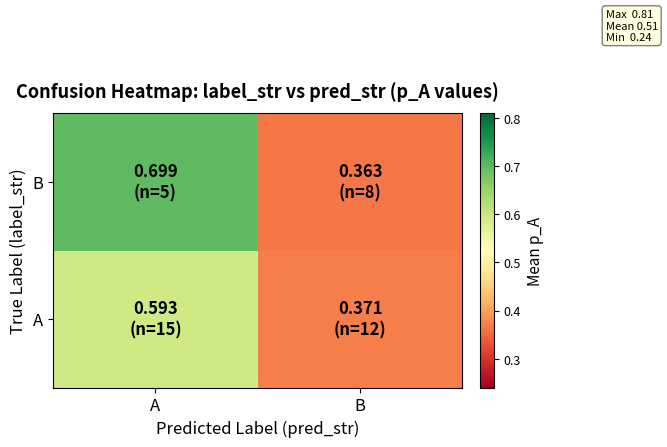

Reading right to left, what are all the values shown in this chart?

A: B=0.4	A=0.6
B: B=0.4	A=0.7